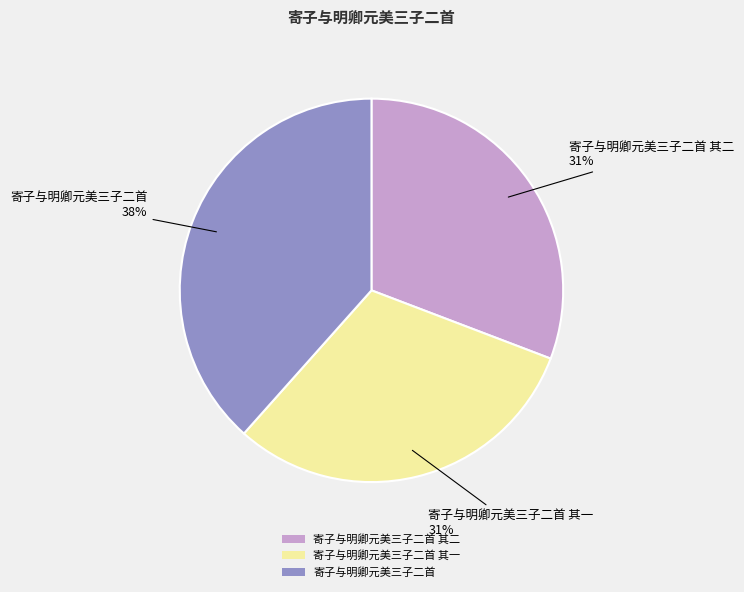

Does any single category account for the majority?

No